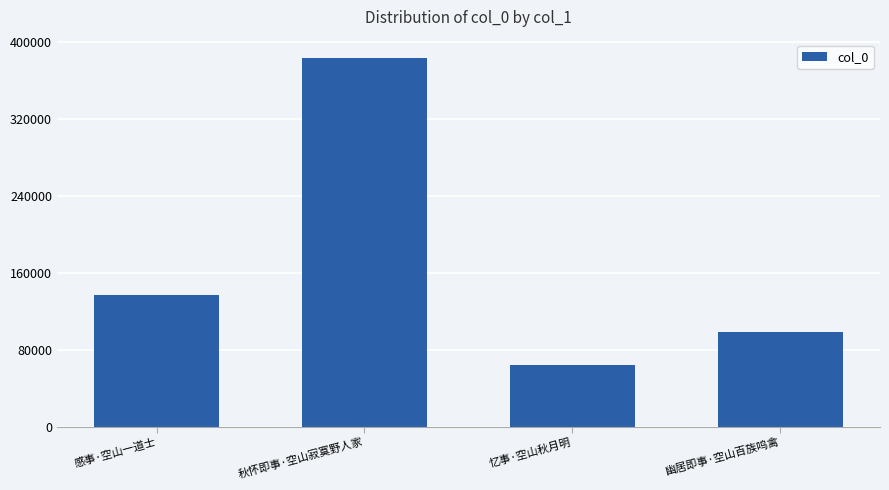

Reading left to right, extract all data points from this chart.

137402	383521	64218	98223